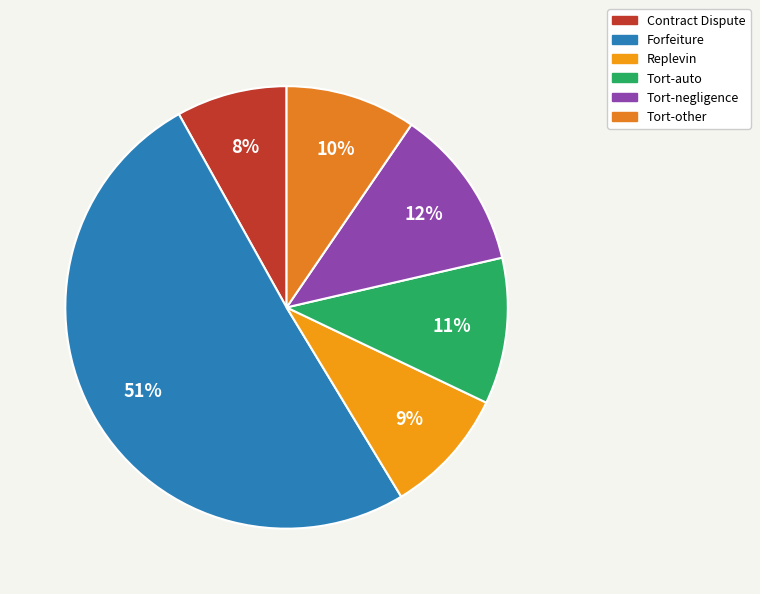

What is the total percentage of Tort-other and Replevin?

18.8%